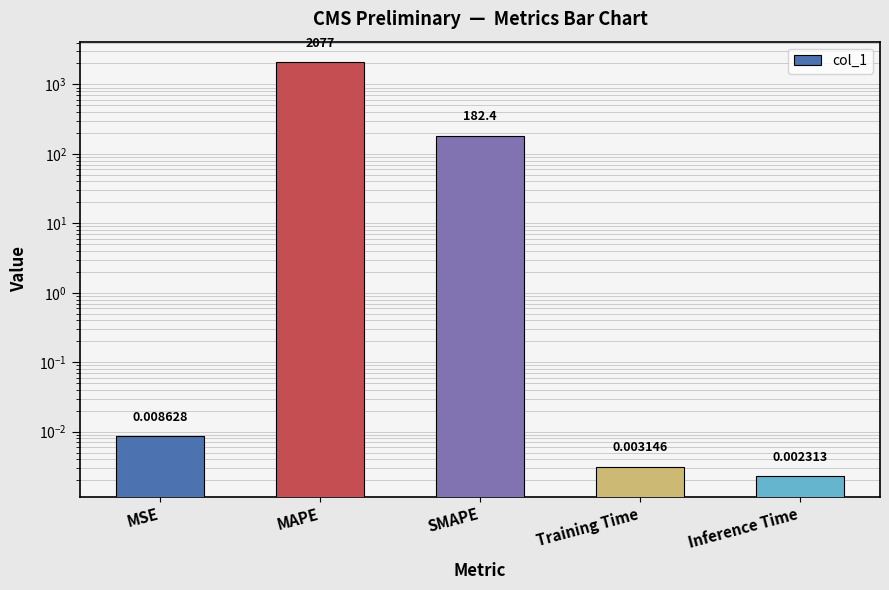

List the labels in order of value, smallest first.

Inference Time, Training Time, MSE, SMAPE, MAPE